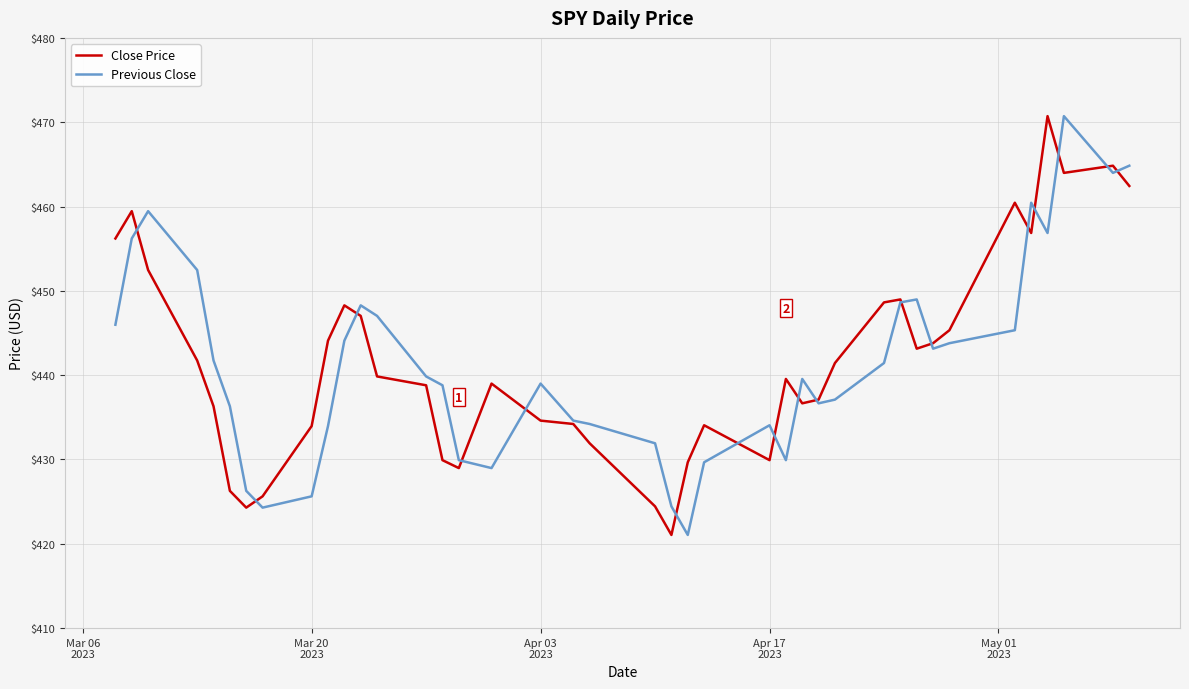

Which series ends up on top after the final intersection of Close Price and Previous Close?

Previous Close